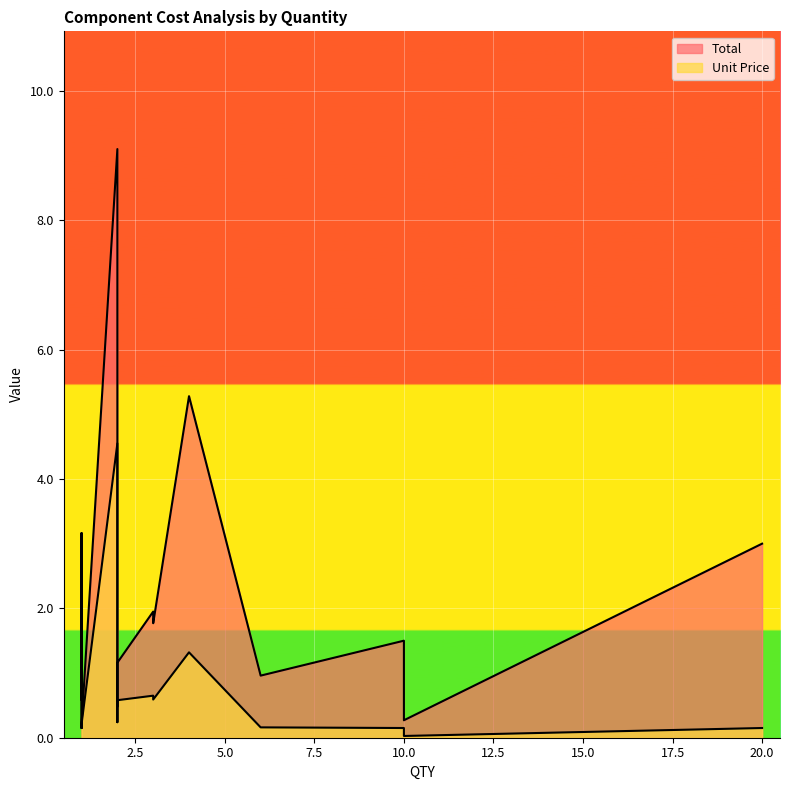

Does the chart display data point markers on the line(s)?

No